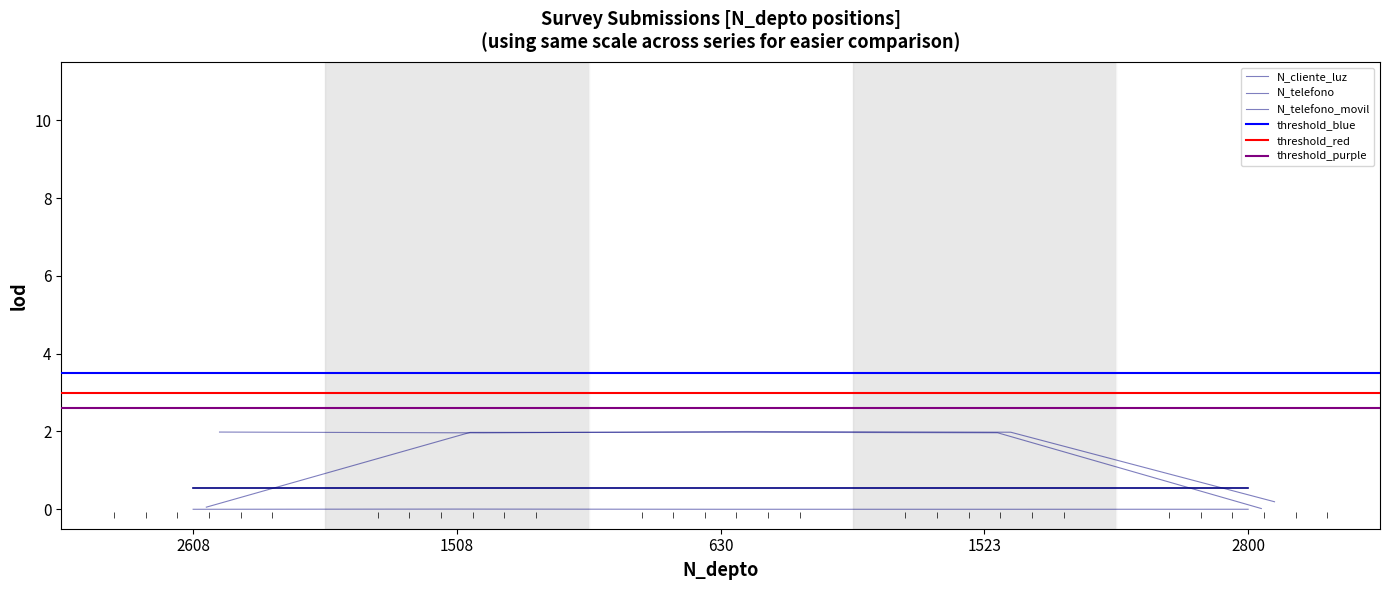

True or false: N_cliente_luz and N_telefono_movil cross at least once.

False